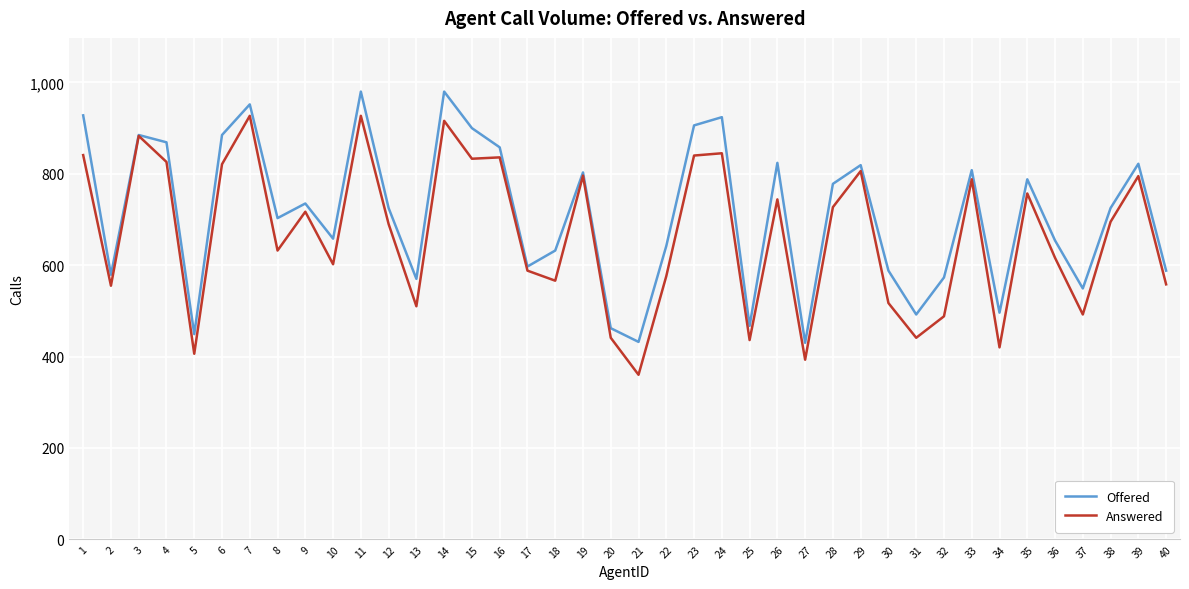

Read the Answered value at 9.

717